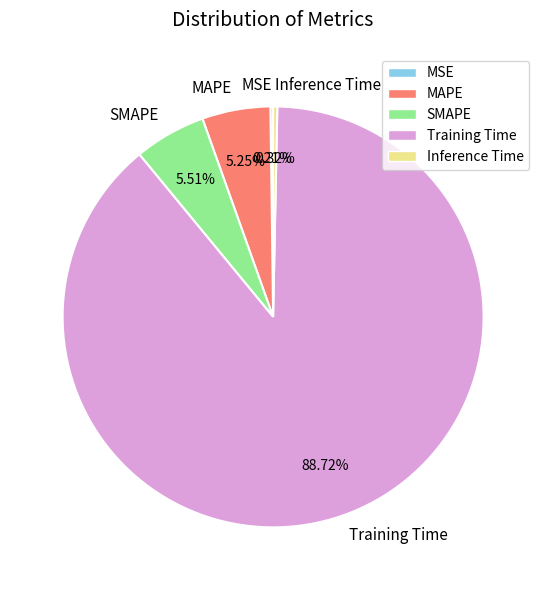

Between Training Time and Inference Time, which is larger?

Training Time